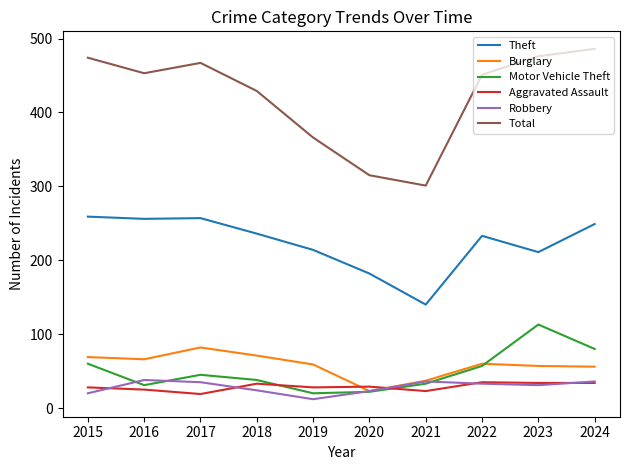

Where is the first local maximum for Burglary?

2017